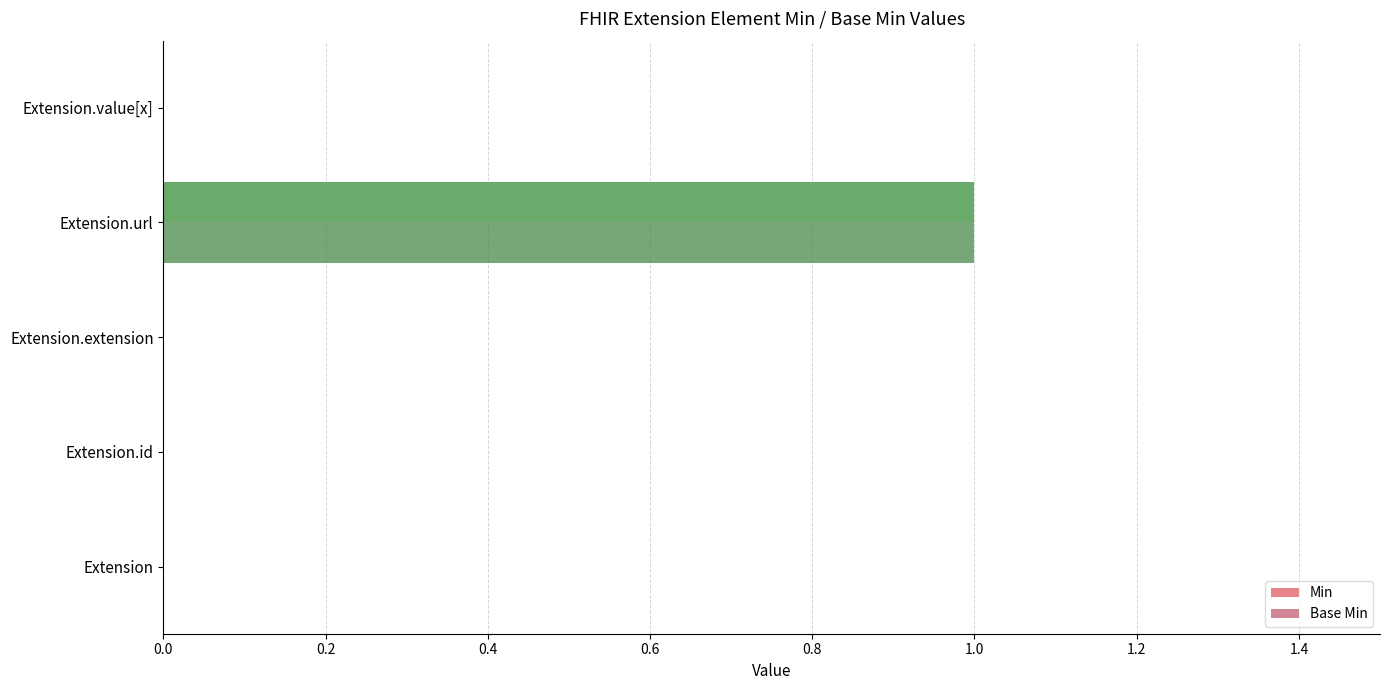

The value of Base Min at Extension.value[x] is 0. True or false?

True